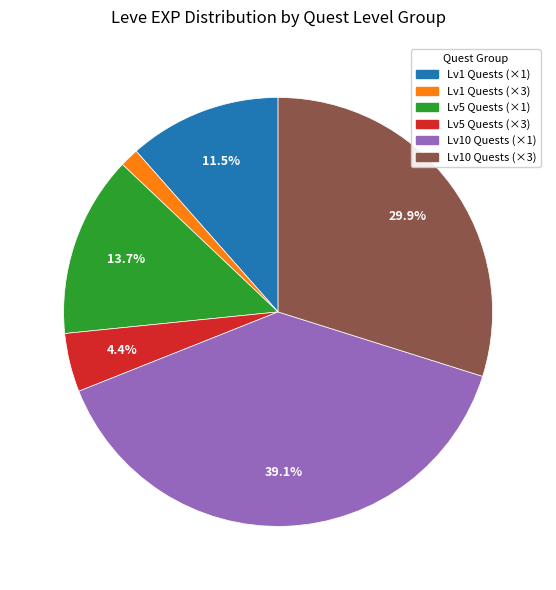

Rank the categories by value from highest to lowest.

Lv10 Quests (×1), Lv10 Quests (×3), Lv5 Quests (×1), Lv1 Quests (×1), Lv5 Quests (×3), Lv1 Quests (×3)